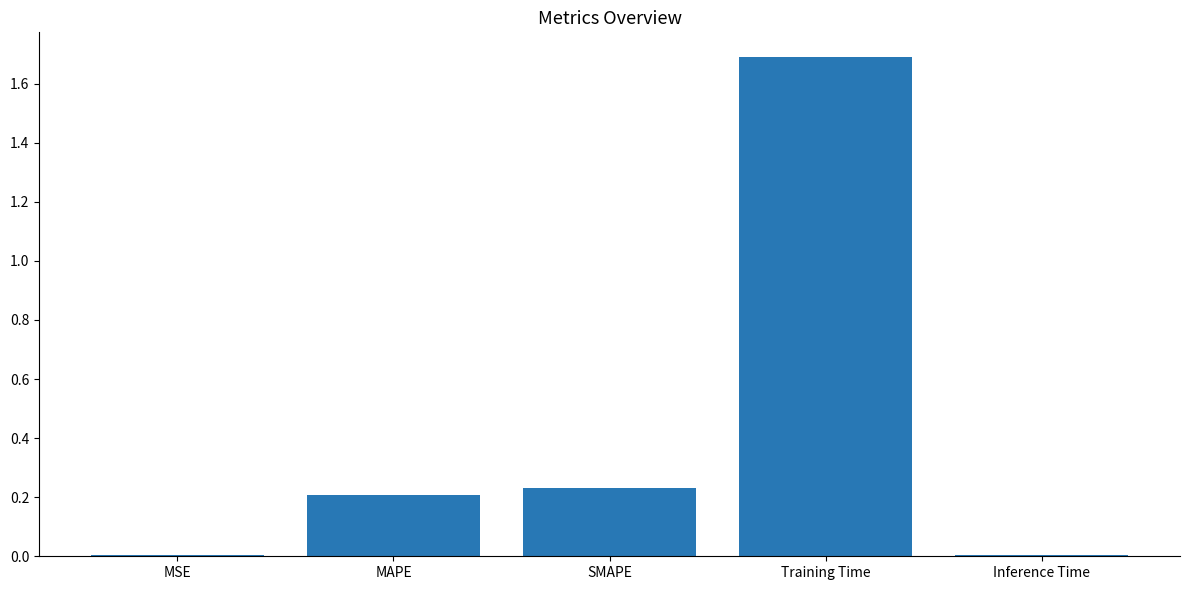

What is the average value?

0.4